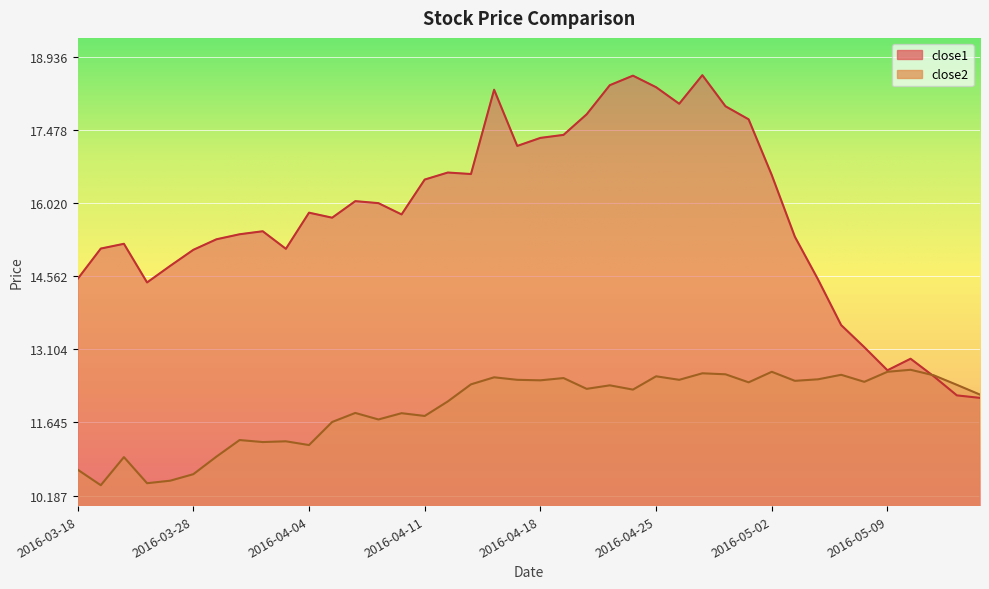

What position from the left is 2016-04-11?

16